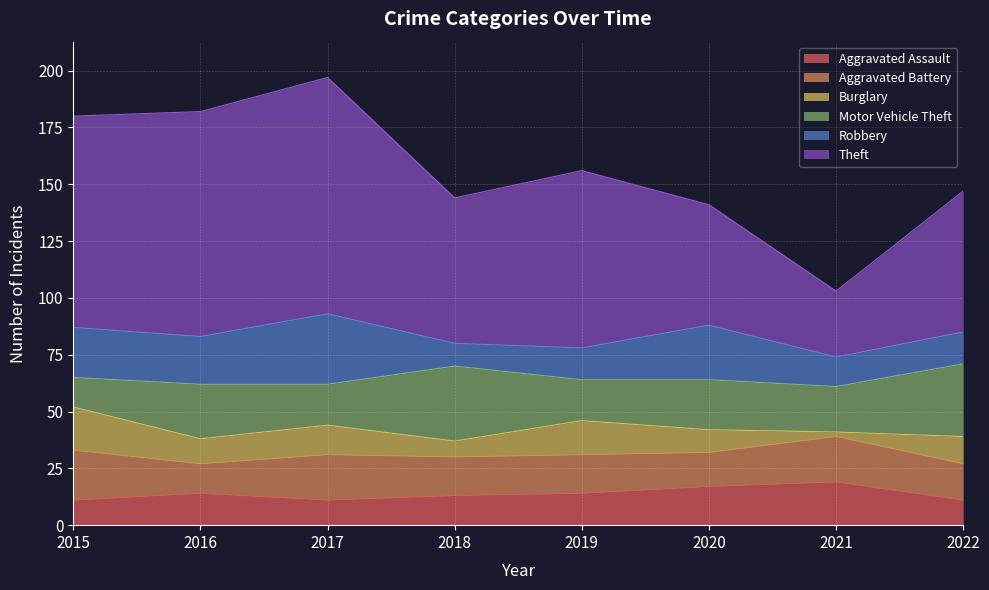

Rank the series by their maximum value, from highest to lowest.

Theft, Motor Vehicle Theft, Robbery, Aggravated Battery, Aggravated Assault, Burglary